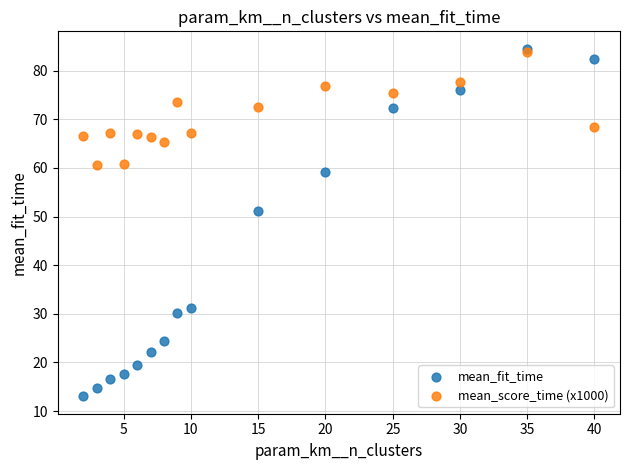

In the mean_fit_time series, what Y value is closest to 48?

51.2